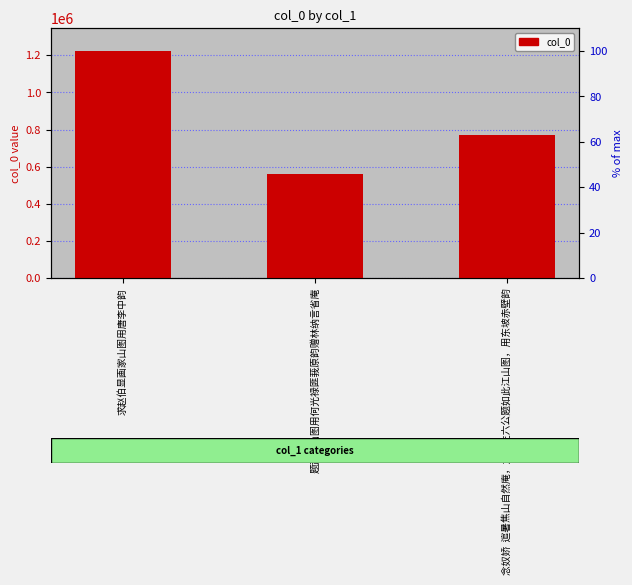

Is it true that the value at 念奴娇  逭暑焦山自然庵，为庵主六公题如此江山图，用东坡赤壁韵 is 1122214?

False